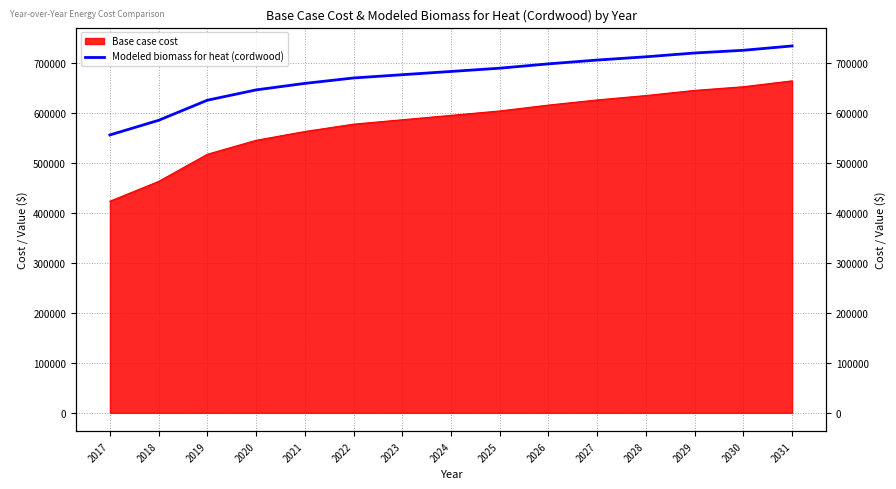

How many values exceed 683271?

8